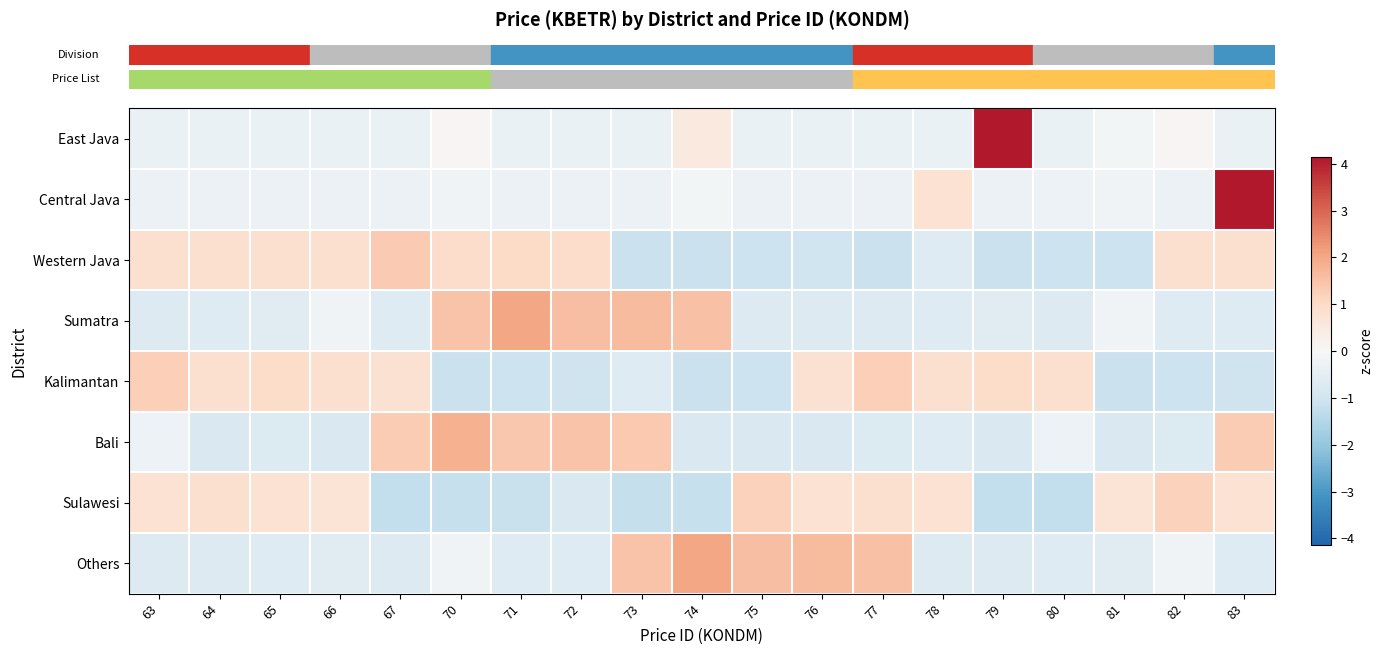

At how many categories does at least one series exceed 0?

19